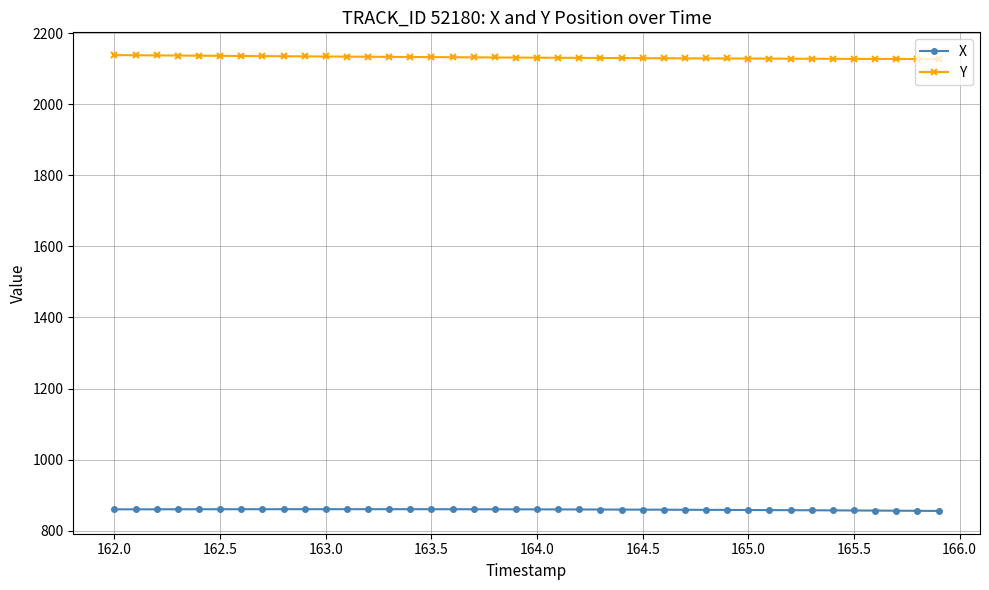

Which series has the largest total across all categories?

Y